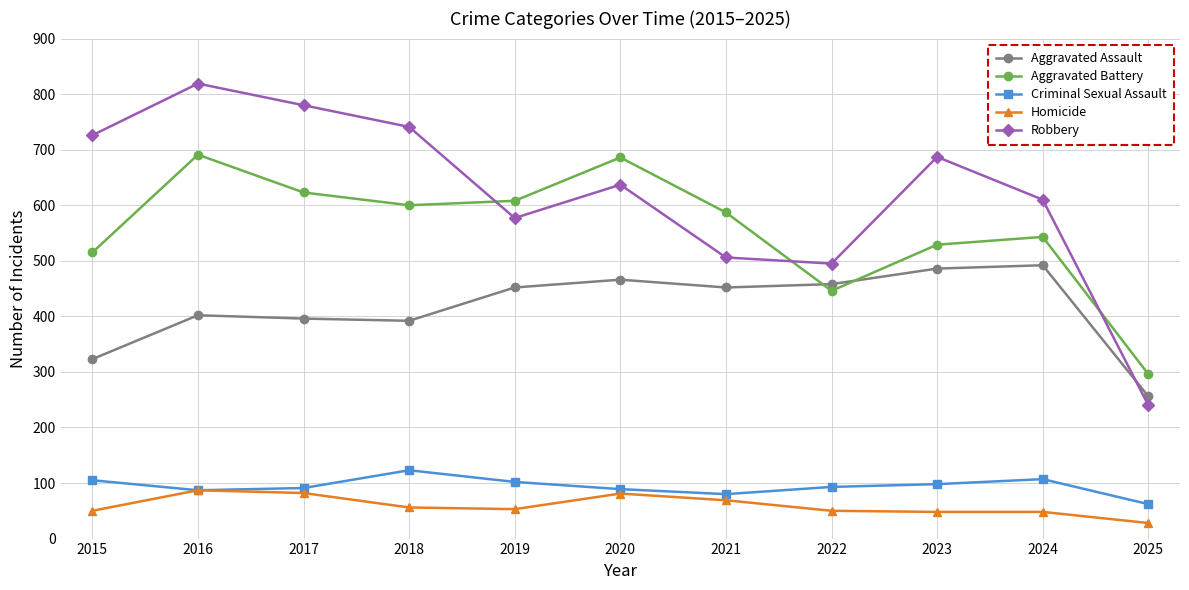

Which series has the largest total across all categories?

Robbery